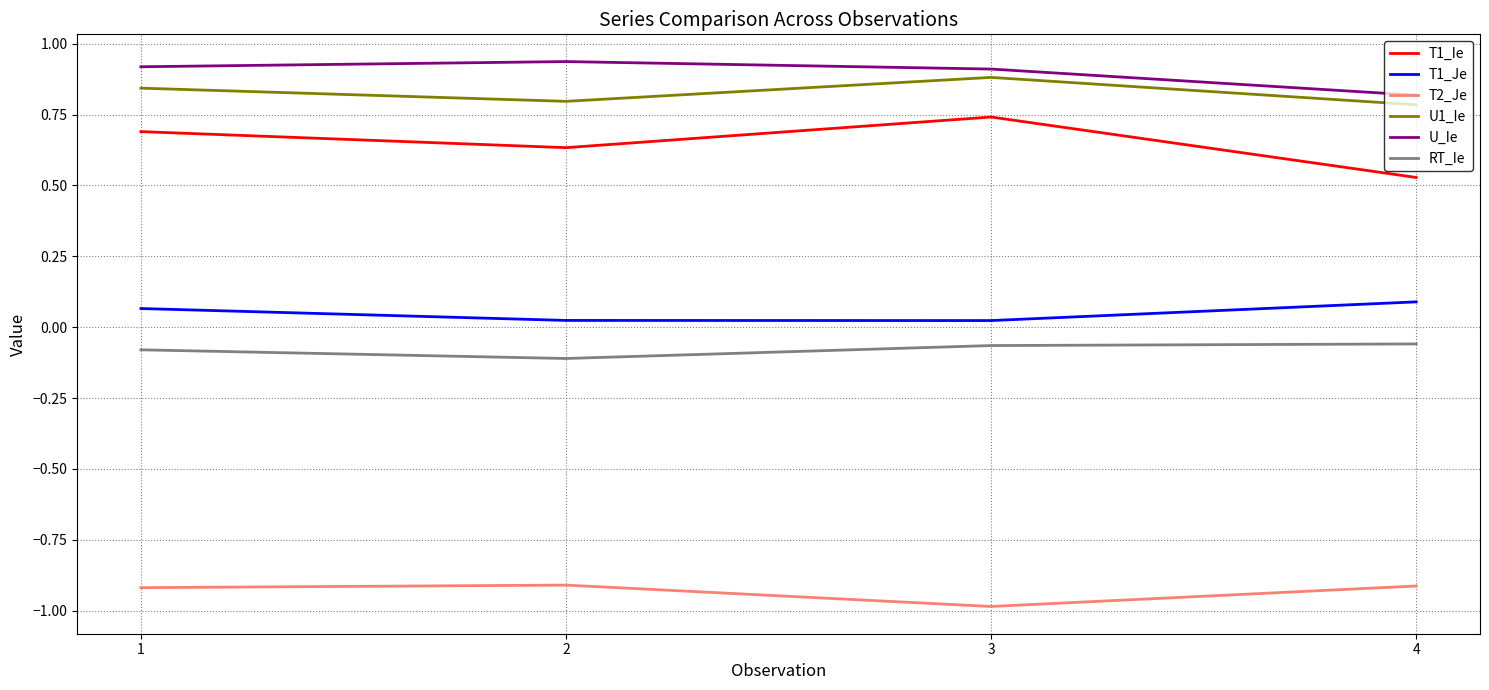

Where is the first local minimum for T1_Ie?

2